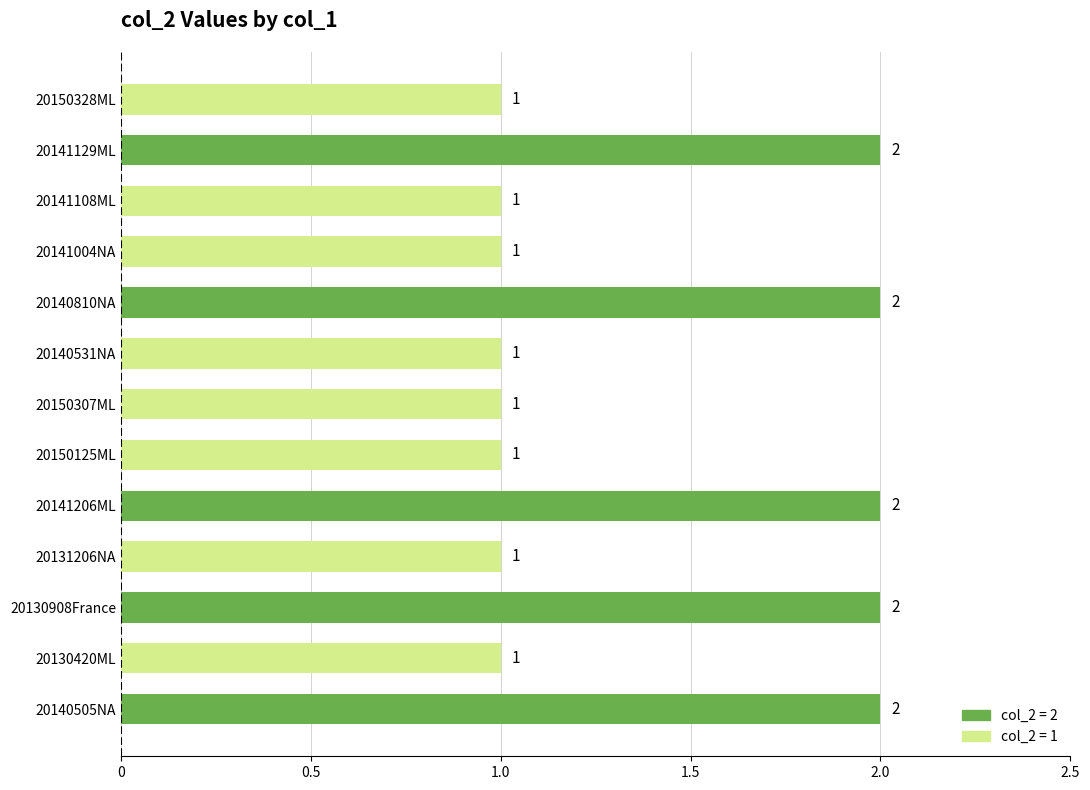

Reading bottom to top, extract all data points from this chart.

2	1	2	1	2	1	1	1	2	1	1	2	1